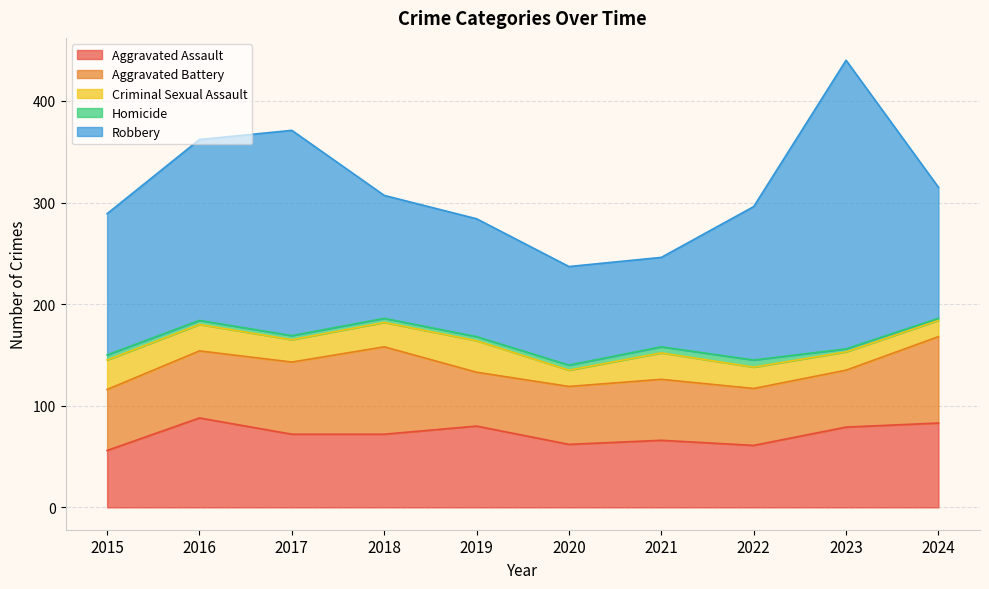

At 2019, list the series in order from largest to smallest.

Robbery, Aggravated Assault, Aggravated Battery, Criminal Sexual Assault, Homicide